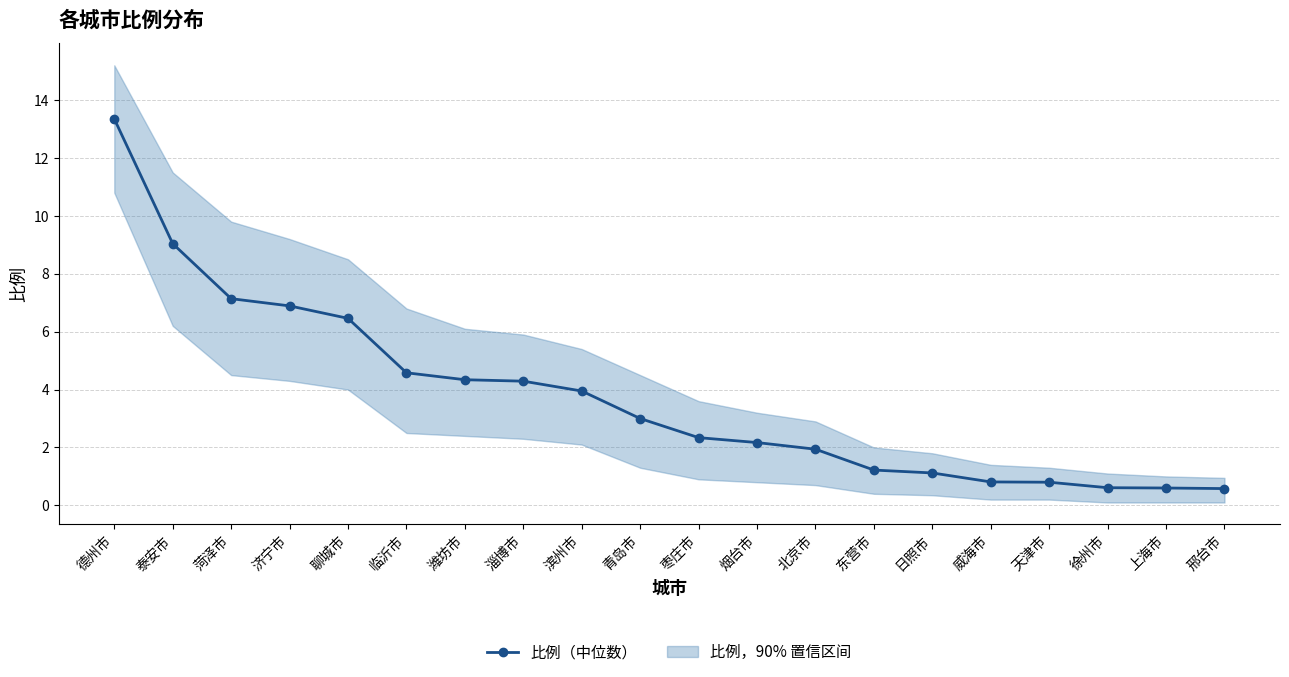

What is the minimum value shown in the chart?

0.6